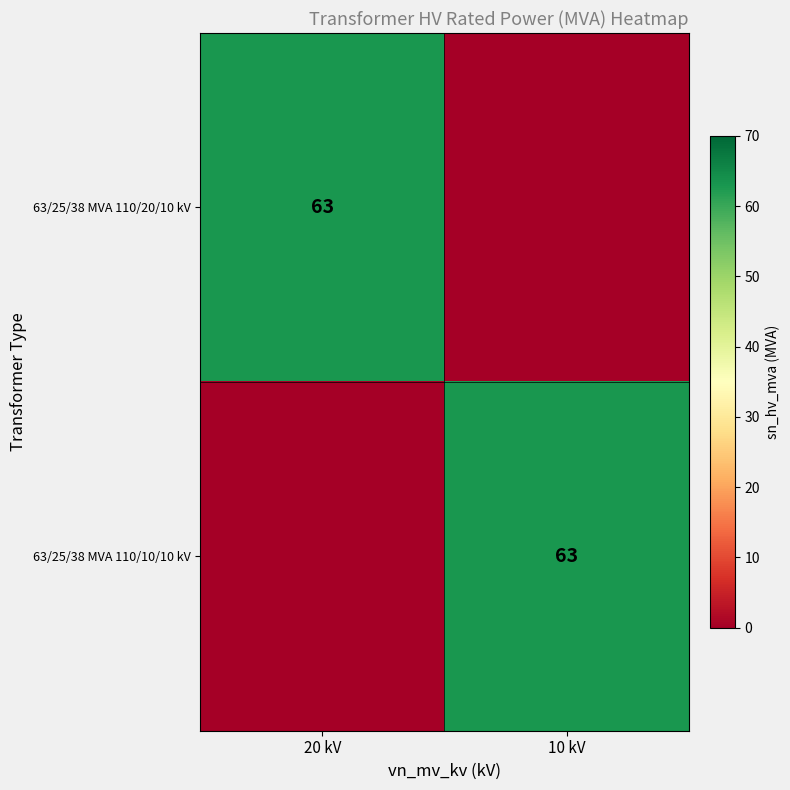

The value of 63/25/38 MVA 110/20/10 kV at 20 kV is 13. True or false?

False